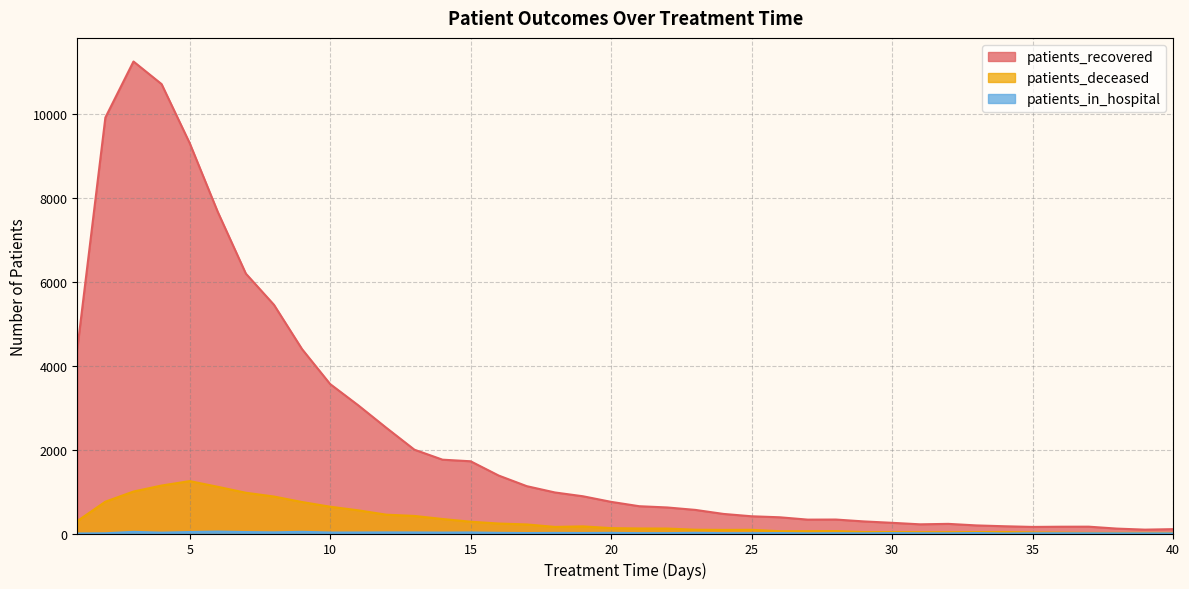

True or false: patients_recovered has more than 2 interior local peaks.

True